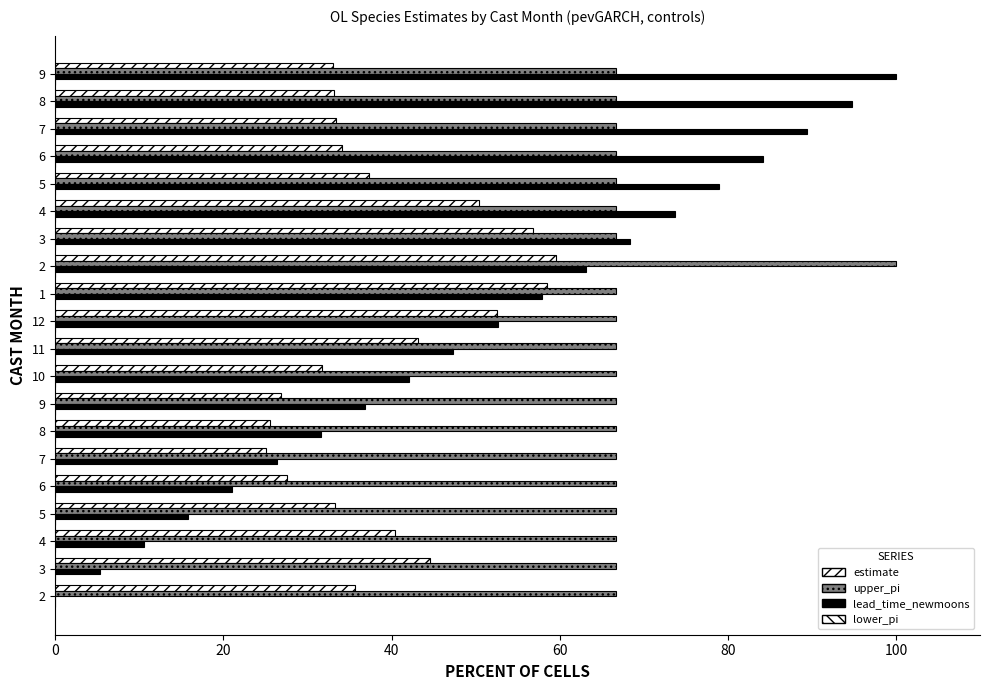

How many series are shown in this chart?

3